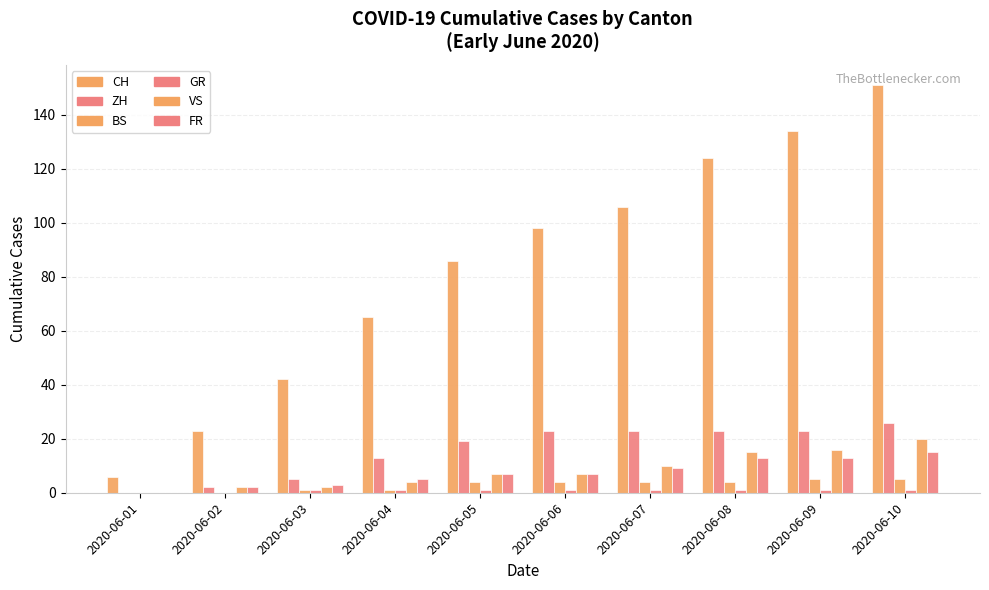

How many groups of bars are there?

10